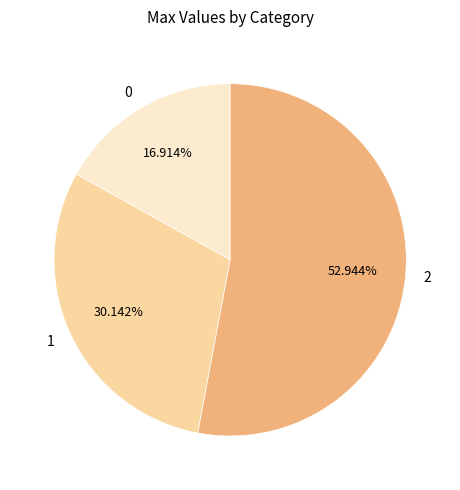

To the nearest percent, what is the average slice percentage?

33%